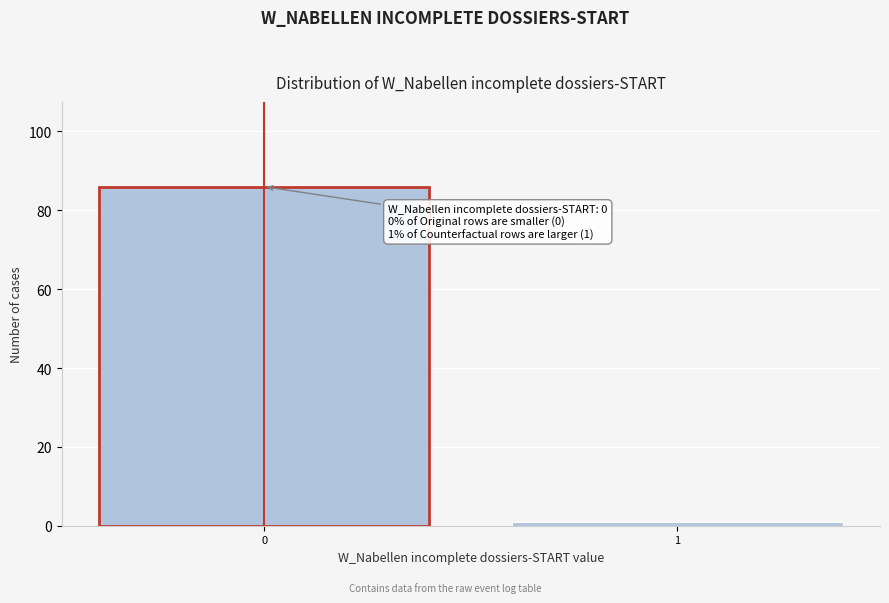

Reading left to right, transcribe all the data shown in this chart.

86	1